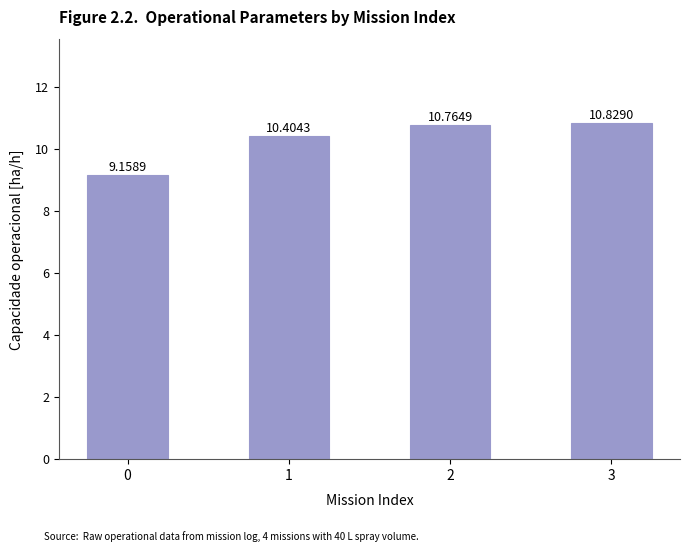

Which category has the highest value across all series?

3